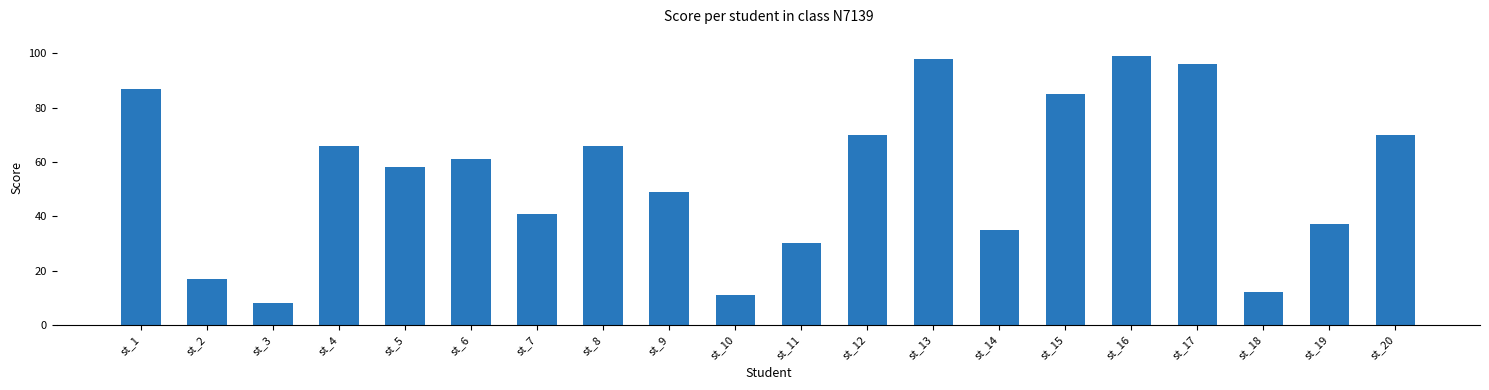

Which category has the lowest value across all series?

st_3